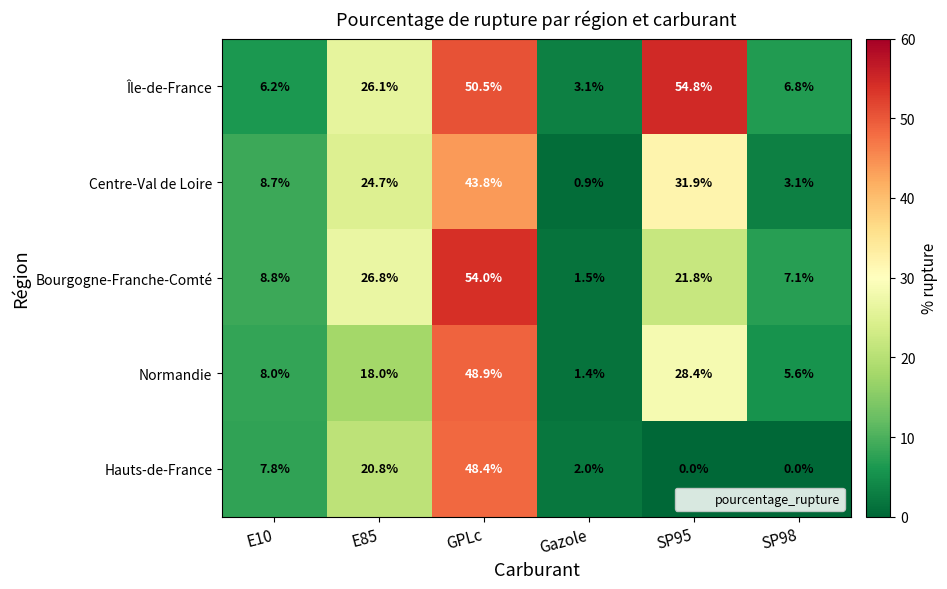

Reading left to right, transcribe all the data shown in this chart.

Île-de-France: 6.2	26.1	50.5	3.1	54.8	6.8
Centre-Val de Loire: 8.7	24.7	43.8	0.9	31.9	3.1
Bourgogne-Franche-Comté: 8.8	26.8	54.0	1.5	21.8	7.1
Normandie: 8.0	18.0	48.9	1.4	28.4	5.6
Hauts-de-France: 7.8	20.8	48.4	2.0	0.0	0.0